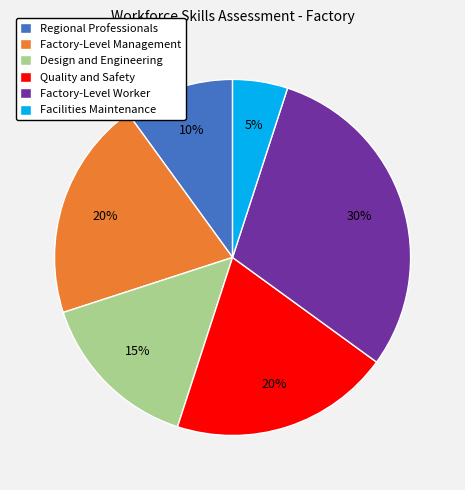

Do Factory-Level Management and Design and Engineering together represent more than half of the pie?

No